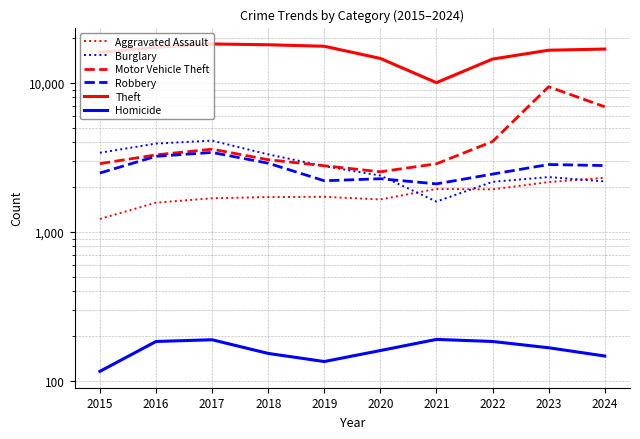

Reading right to left, extract all data points from this chart.

Aggravated Assault: 2306	2158	1928	1941	1650	1719	1712	1680	1570	1221
Burglary: 2179	2331	2167	1597	2386	2761	3310	4094	3910	3395
Motor Vehicle Theft: 6904	9407	4038	2861	2530	2777	3049	3586	3284	2869
Robbery: 2785	2830	2441	2099	2272	2202	2889	3410	3213	2482
Theft: 16836	16538	14427	10021	14565	17581	17991	18214	17288	15982
Homicide: 147	167	184	190	160	135	153	189	184	116